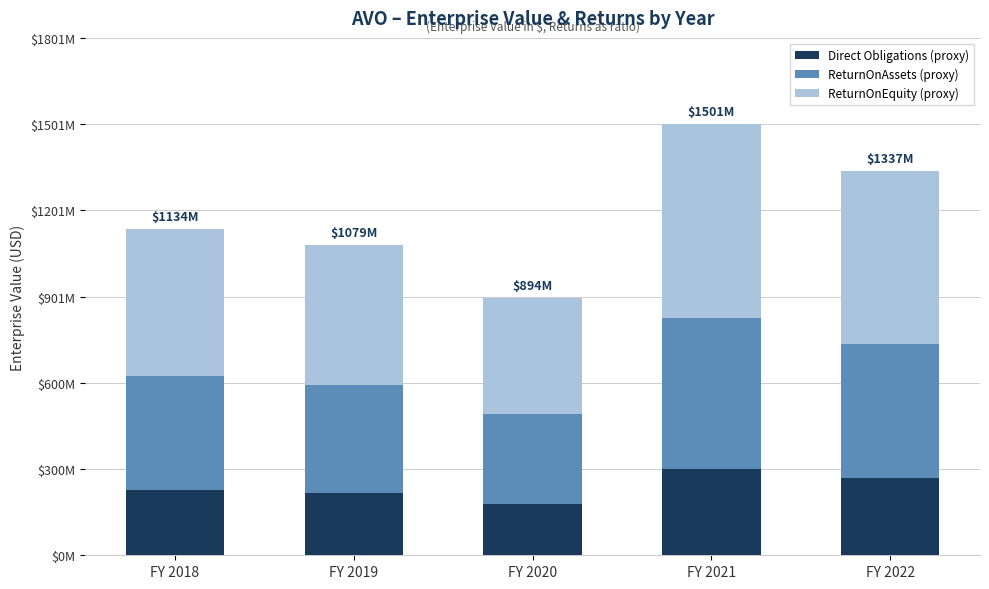

The value of ReturnOnAssets (proxy) at FY 2019 is 377631003.3. True or false?

True